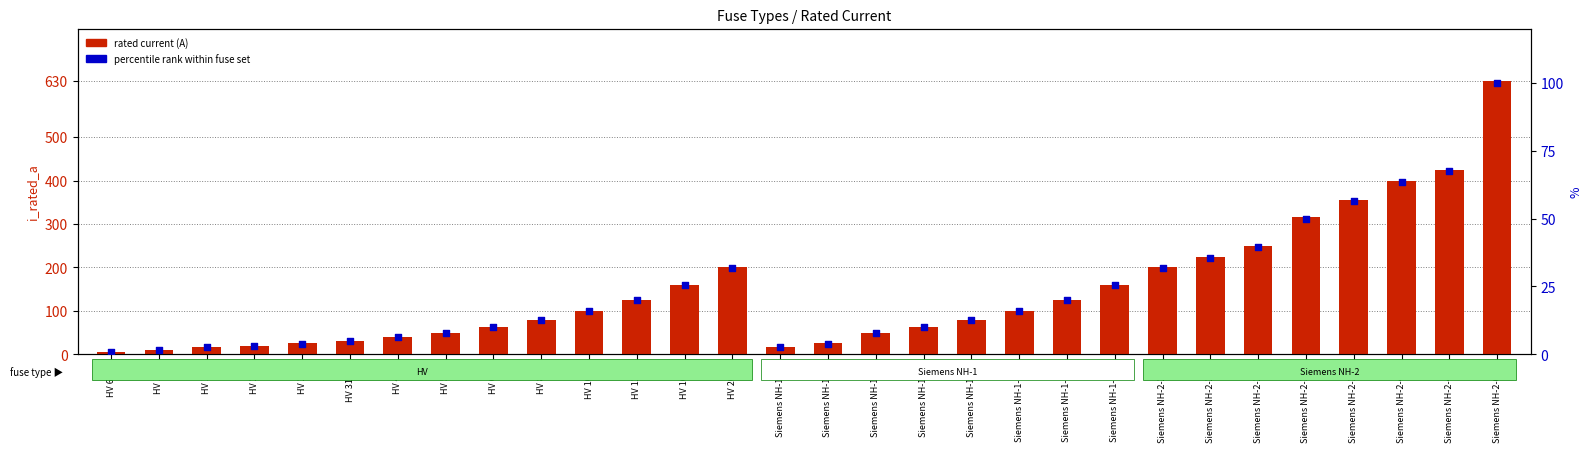

What are all the series names shown in the legend?

rated current (A), percentile rank within fuse set